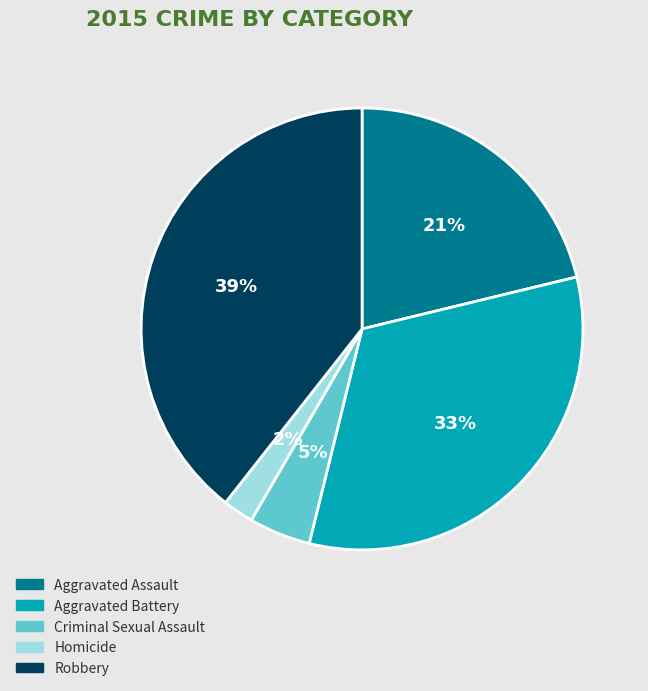

Do Homicide and Criminal Sexual Assault together represent more than half of the pie?

No